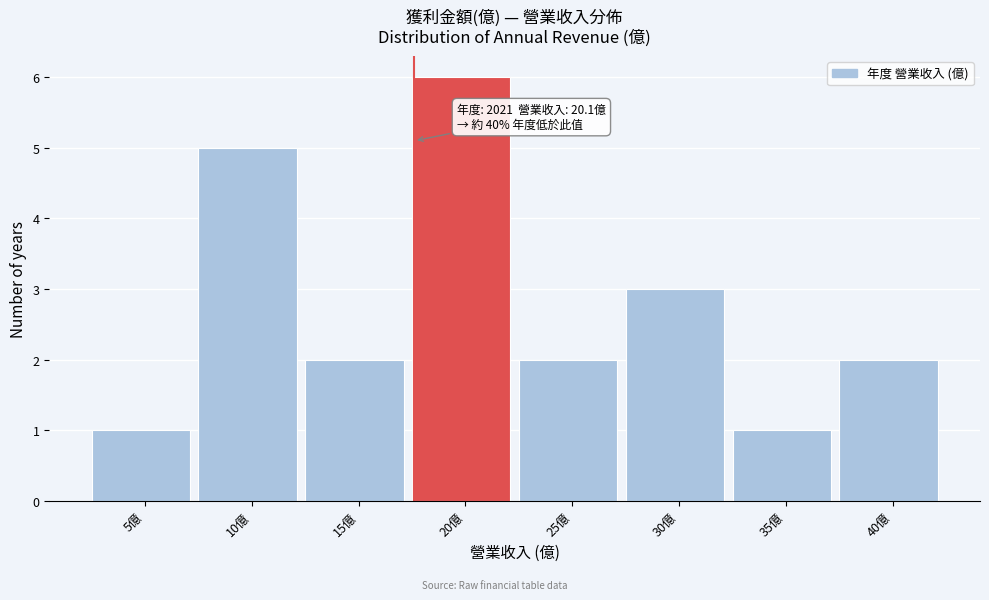

Reading right to left, transcribe all the data shown in this chart.

40億=2	35億=1	30億=3	25億=2	20億=6	15億=2	10億=5	5億=1